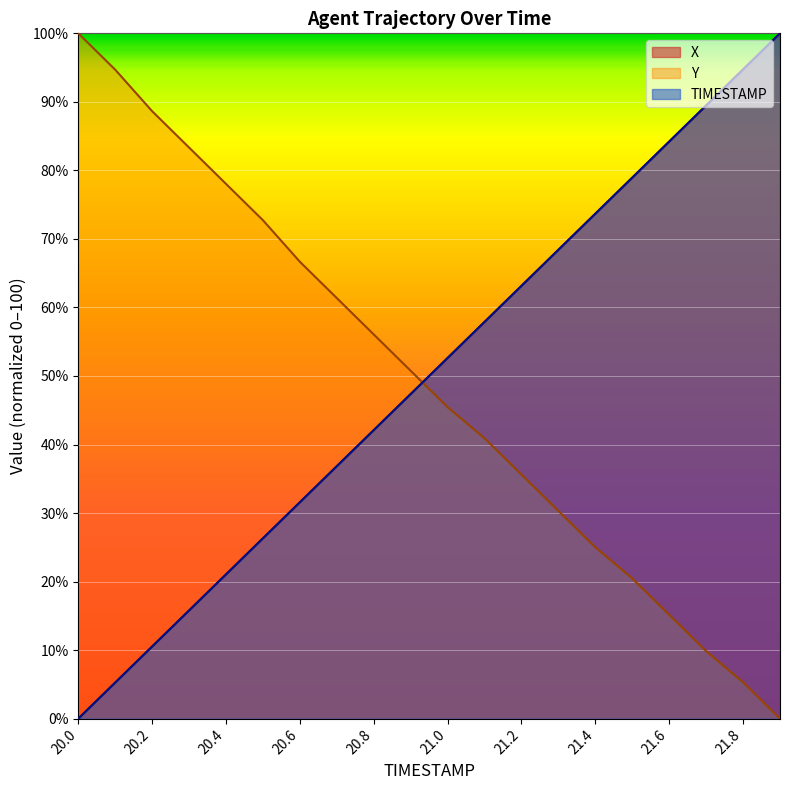

How many values in the Y series exceed 50?

10